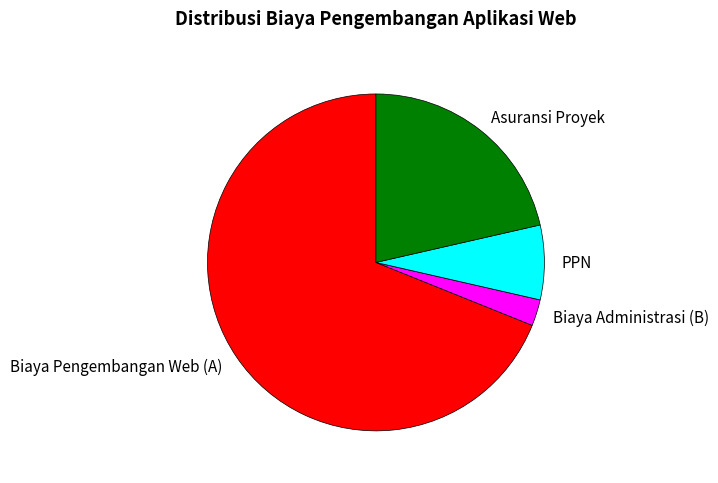

What is the ratio of the value at PPN to the value at Asuransi Proyek?

0.3